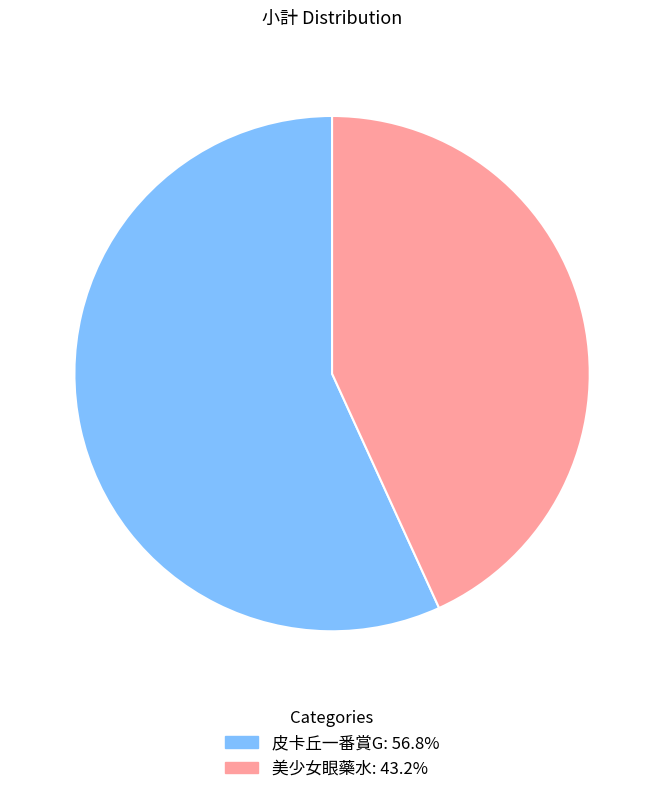

Which slice is the smallest?

美少女眼藥水